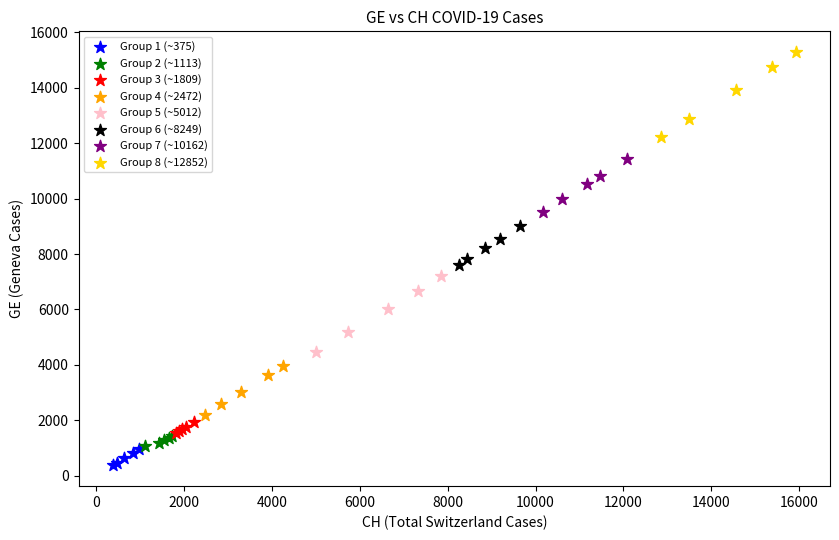

Which series has the largest Y range (max minus min)?

Group 8 (~12852)